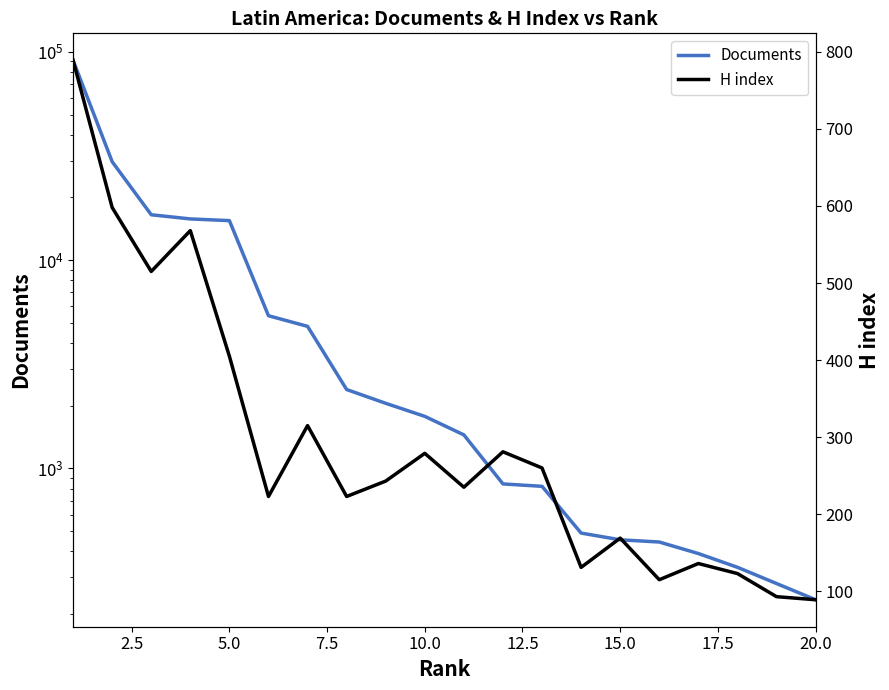

What is the value of the Documents point at the 5th from the left?

15469